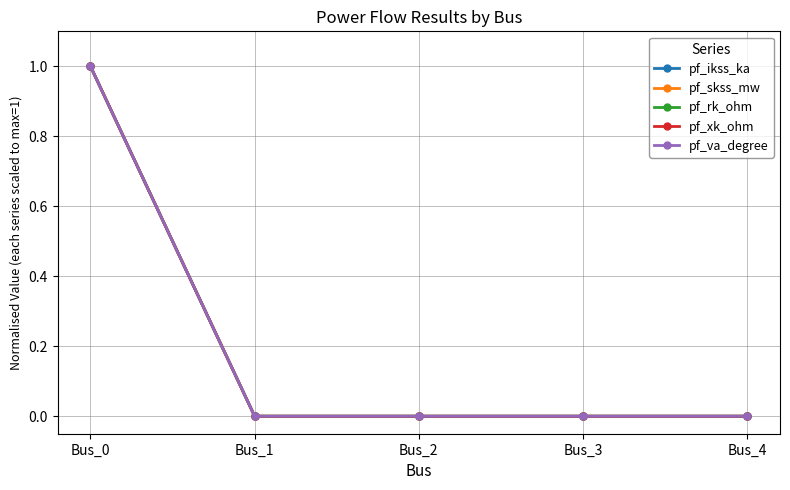

The pf_skss_mw series shows 0 at Bus_1. True or false?

True